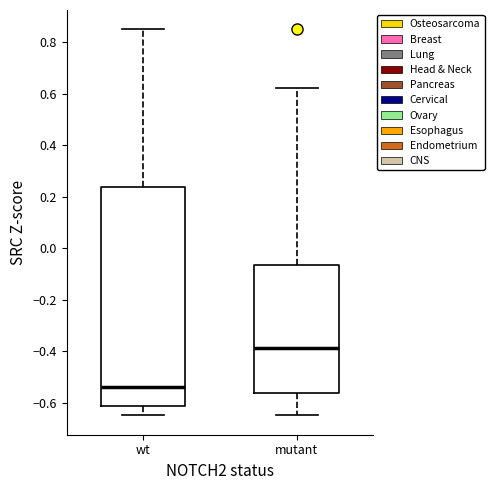

Comparing the boxes themselves (not the whiskers), which one is the tallest?

wt